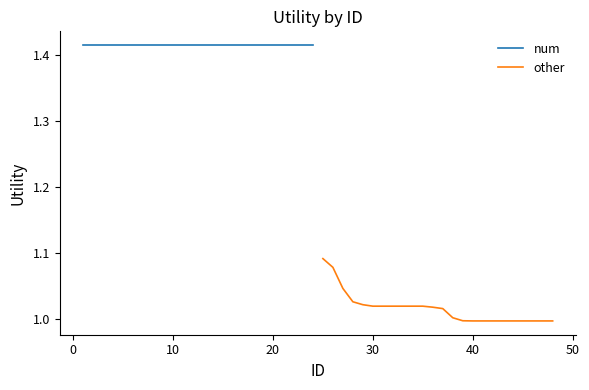

Rank the series by their average value, from highest to lowest.

num, other